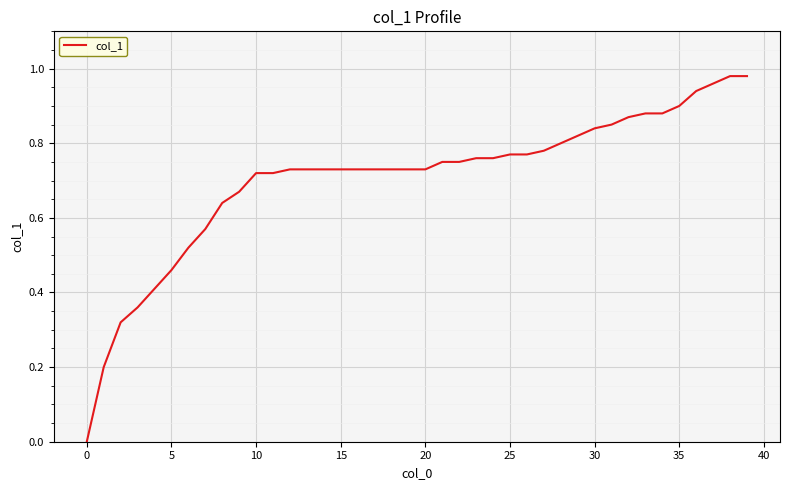

Does the chart have visible grid lines?

Yes